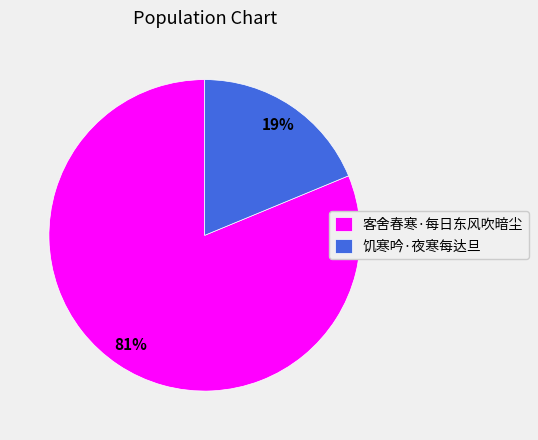

How many slices are in this pie chart?

2